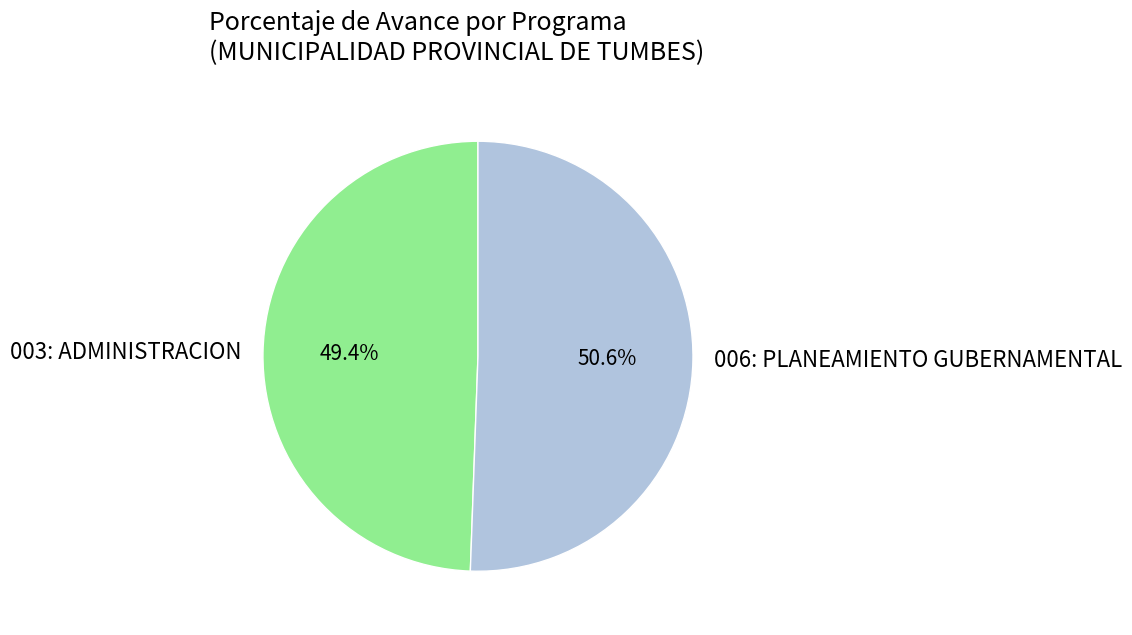

Which category has the smallest portion of the pie?

003: ADMINISTRACION